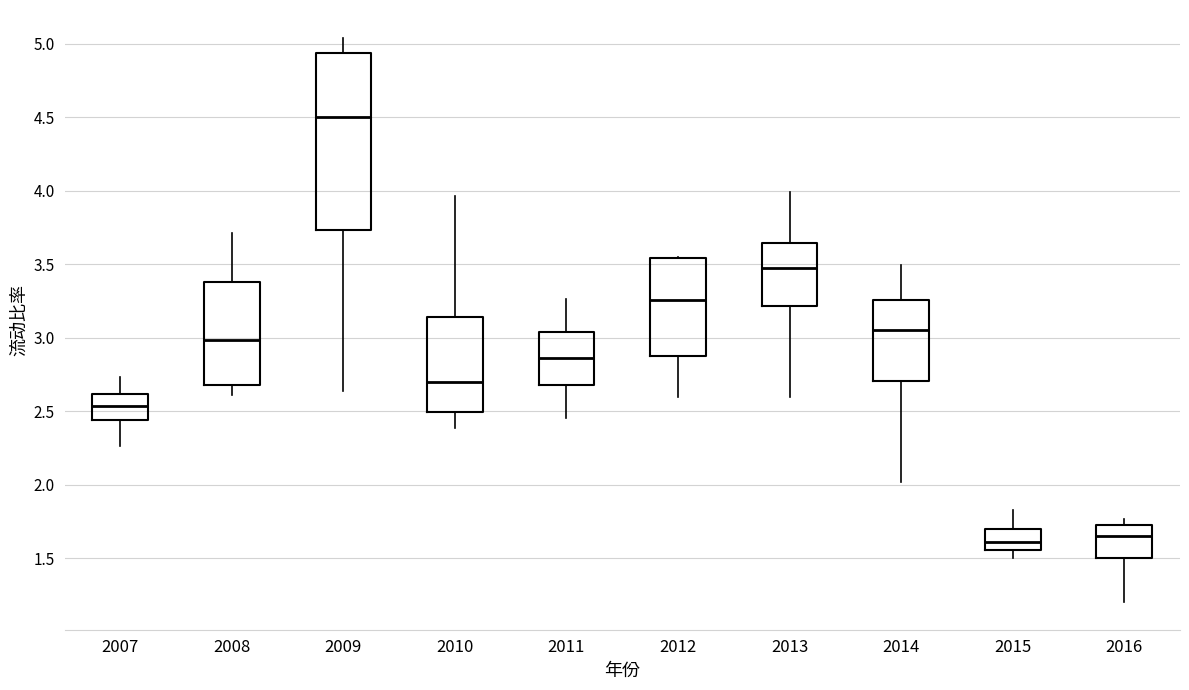

Comparing the boxes themselves (not the whiskers), which one is the tallest?

2009